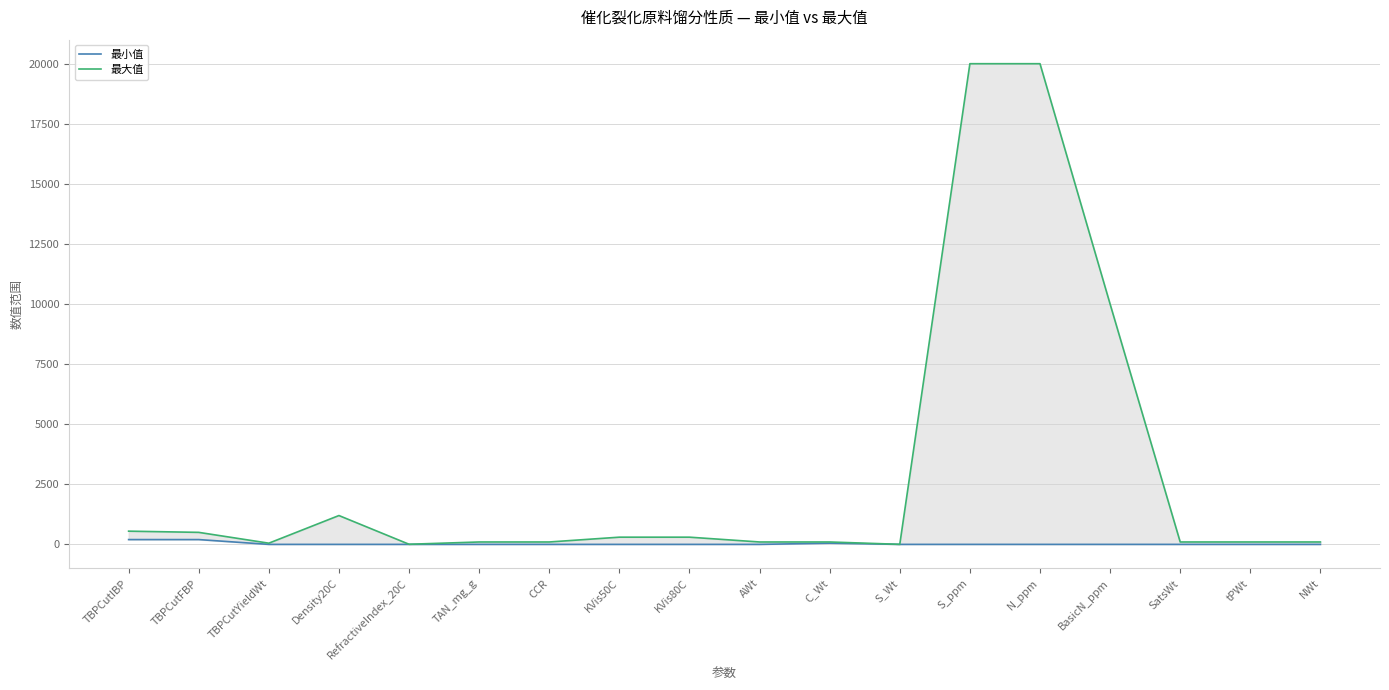

True or false: 最大值 and 最小值 intersect in this chart.

False